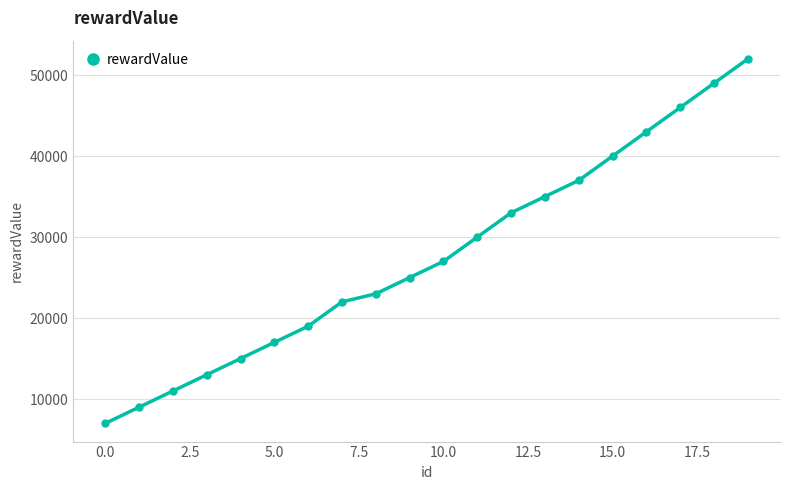

What is the minimum value shown in the chart?

7000